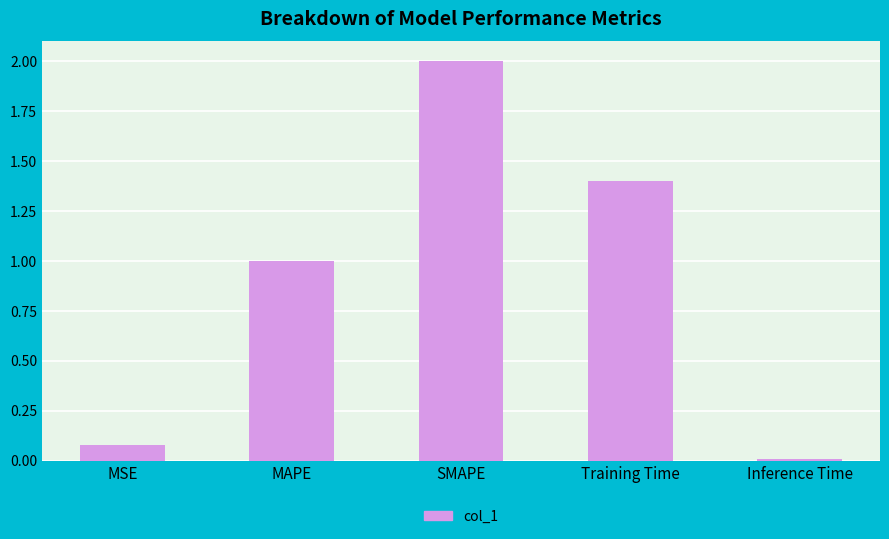

The chart shows a value of 0.0 at Inference Time. True or false?

True